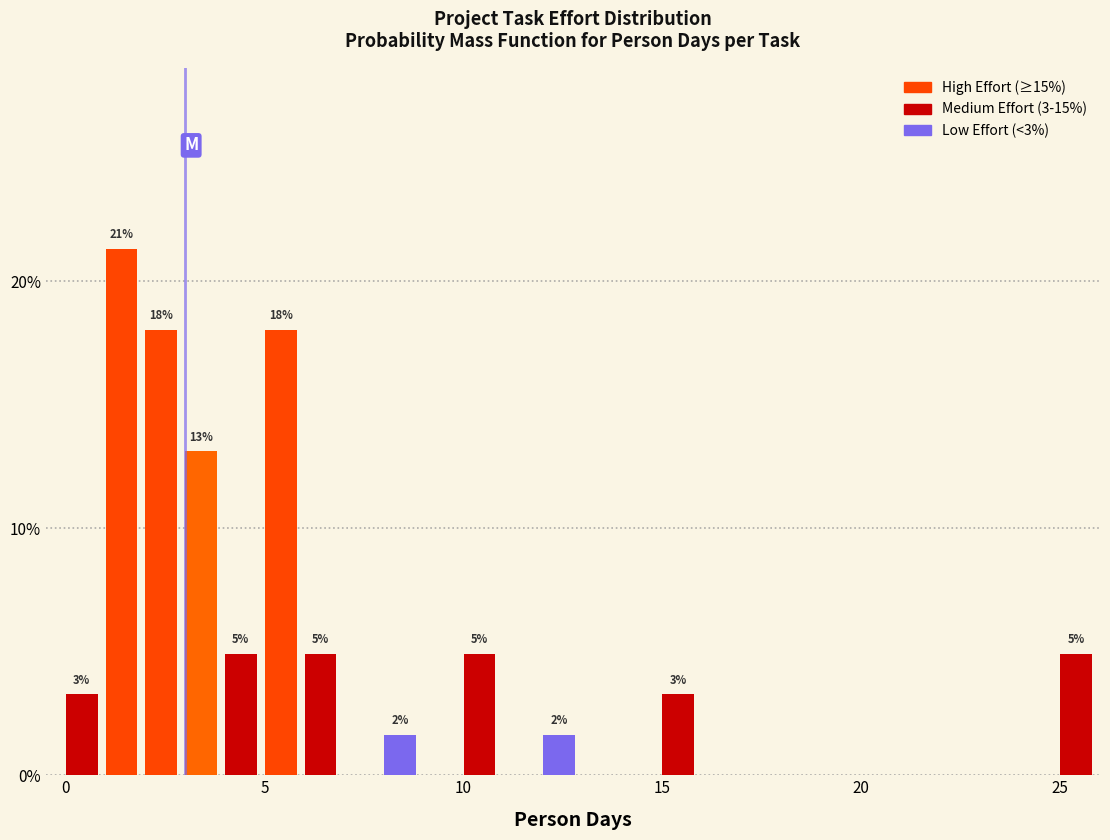

Around what value on the x-axis is the tallest bar? Give the approximate position of its centre, as read against the axis.

1.5